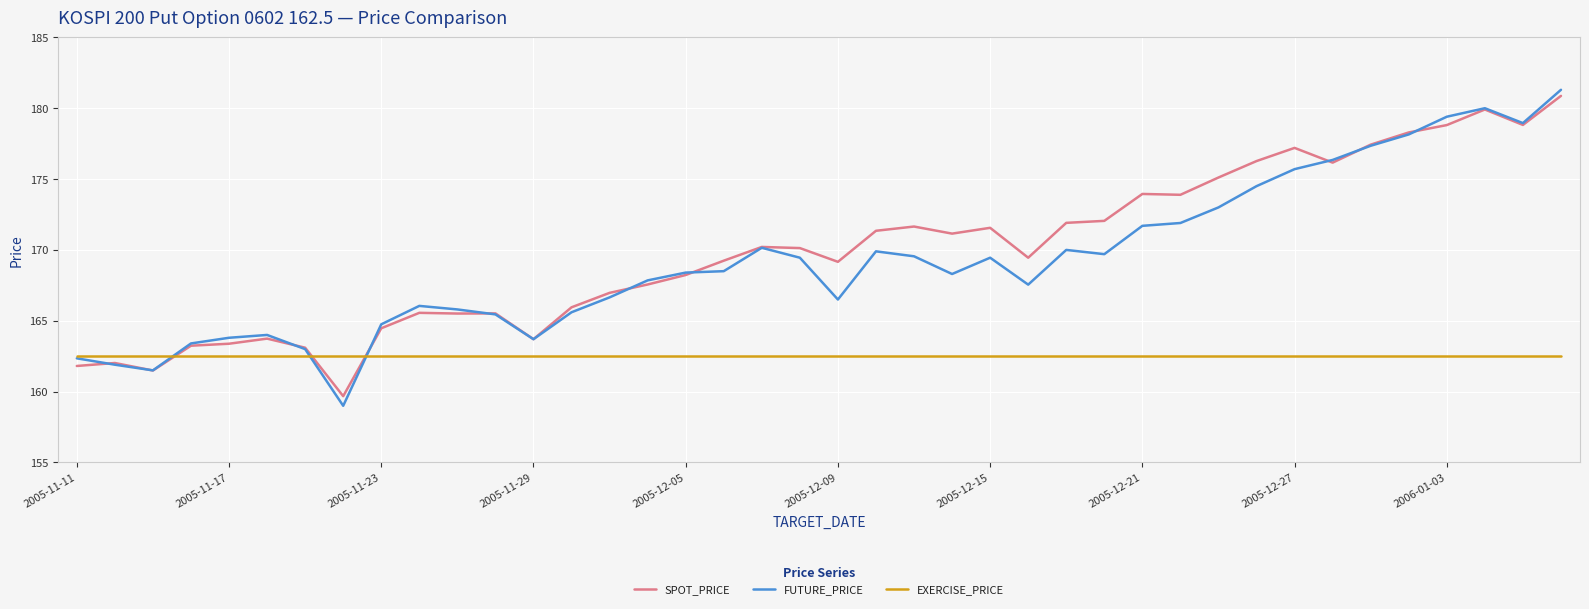

What is the highest value of the EXERCISE_PRICE series?

162.5